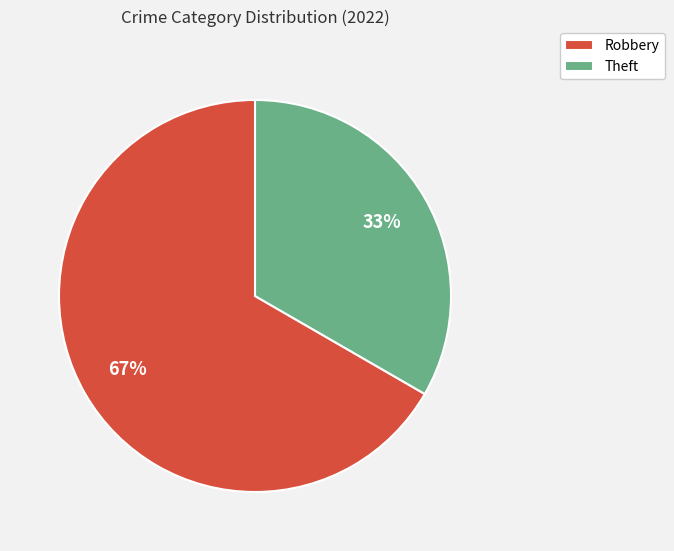

How many slices are in this pie chart?

2